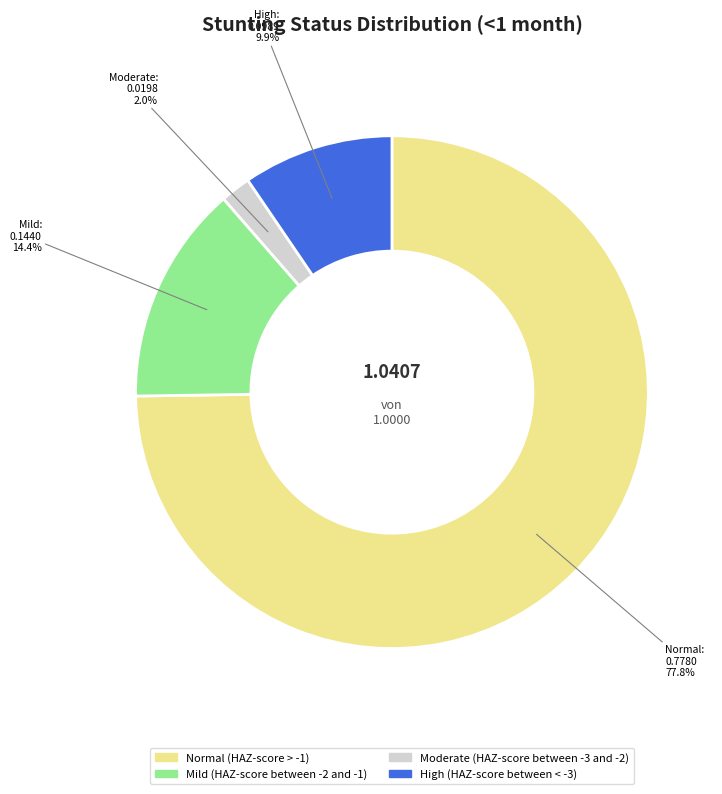

To the nearest percent, what is the difference between the Moderate (HAZ-score between -3 and -2) and High (HAZ-score between < -3) slice percentages?

8%